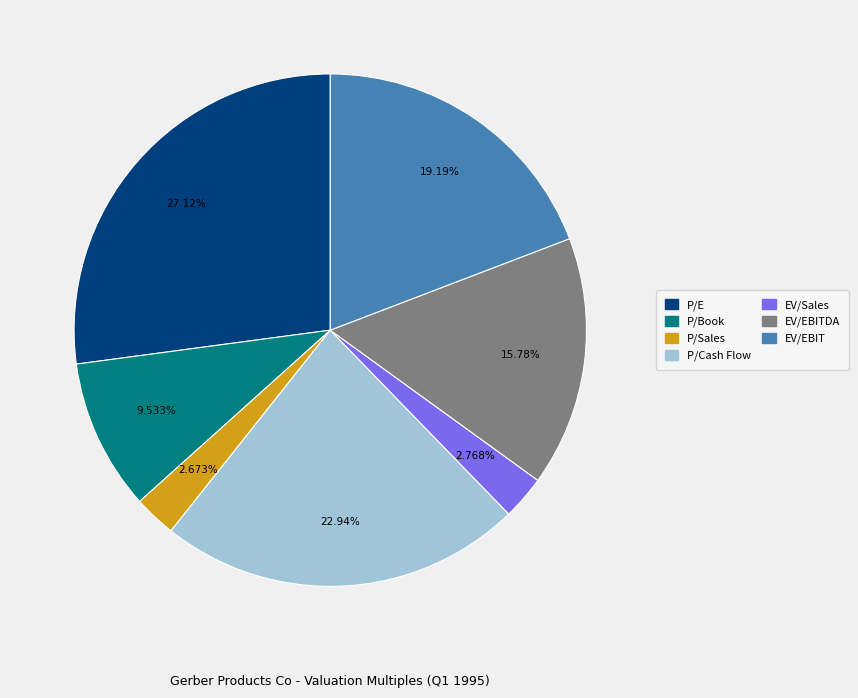

Is it true that P/Sales is 3% of the pie?

True